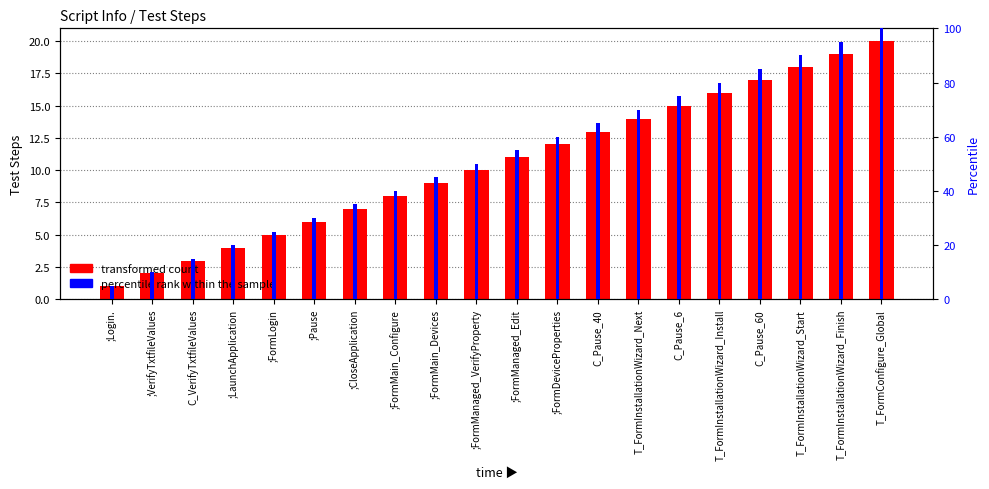

Where is percentile rank within the sample nearest to the value 52?

;FormManaged_VerifyProperty